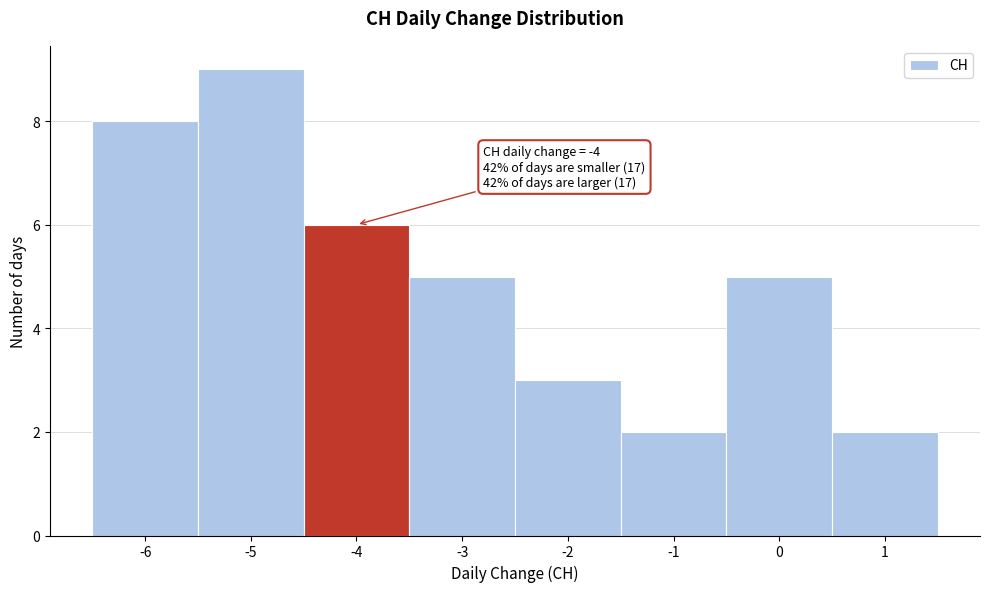

Which range on the x-axis has the tallest bar?

-5.5 to -4.5